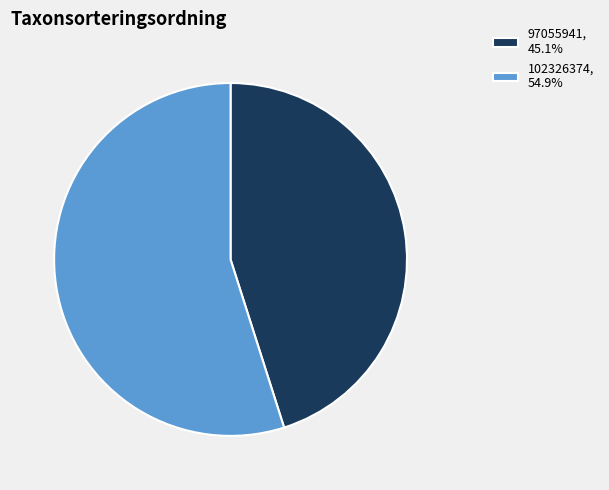

Is it true that 102326374 is 55% of the pie?

True